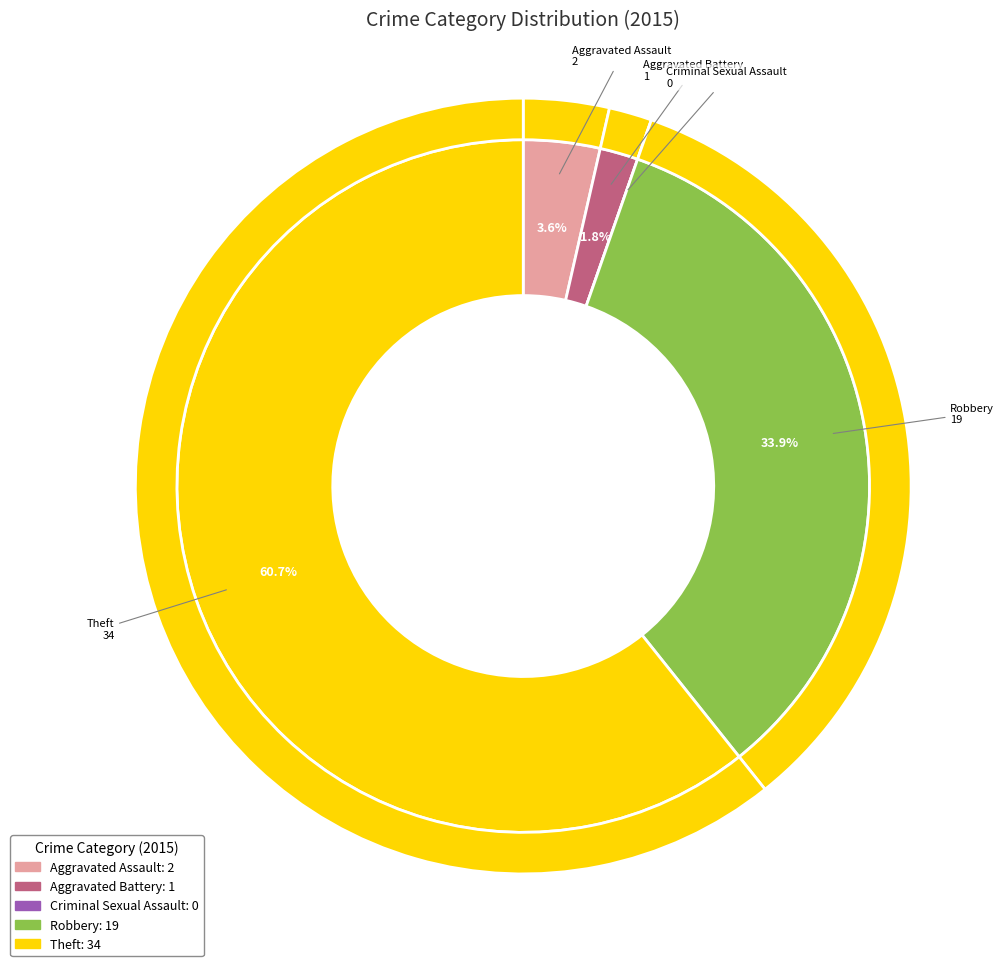

To the nearest percent, what is the difference between the largest and smallest slice percentages?

61%